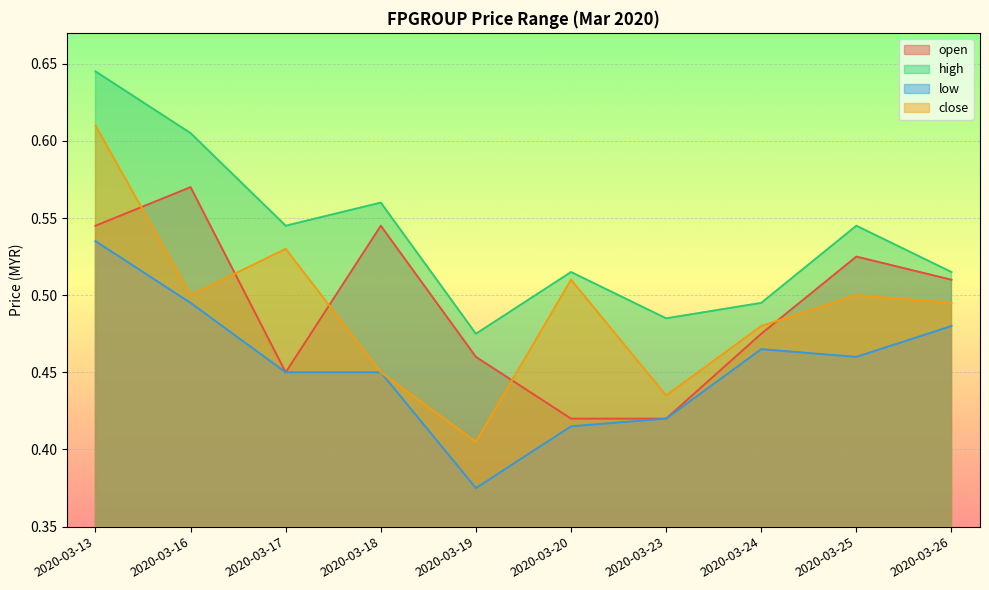

How many interior local peaks does the high series have?

3